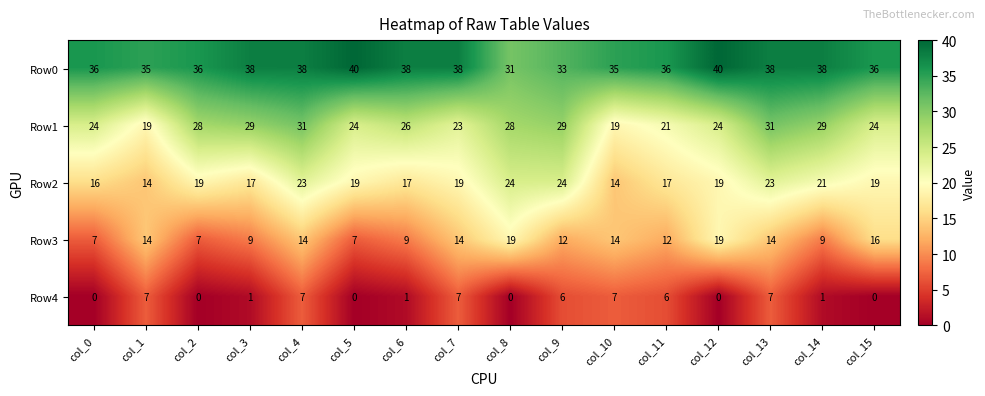

Between col_0 and col_8, which series saw the biggest shift?

Row3